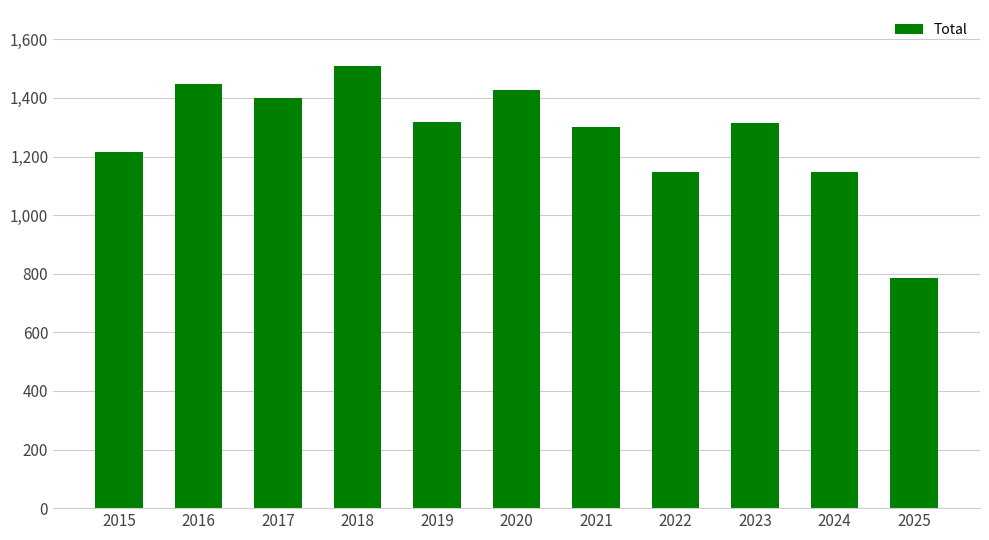

What is the greatest value displayed?

1510